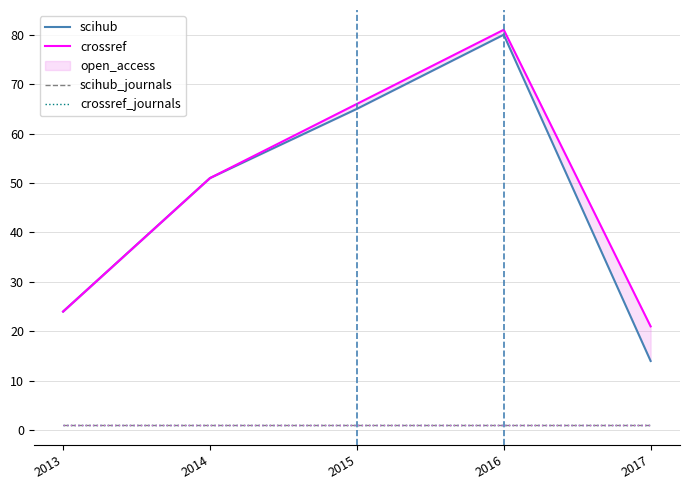

What is the value of the scihub point at the 3rd from the left?

65